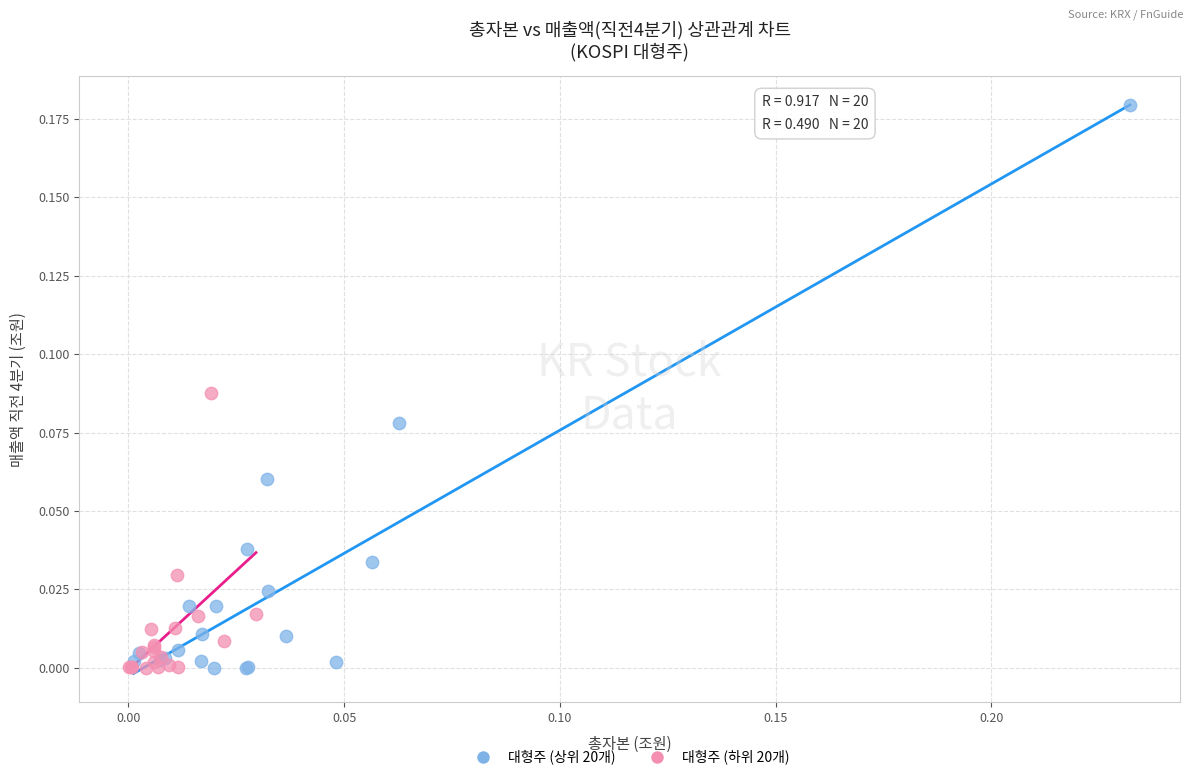

What are all the series names shown in the legend?

대형주 (상위 20개), 대형주 (하위 20개)